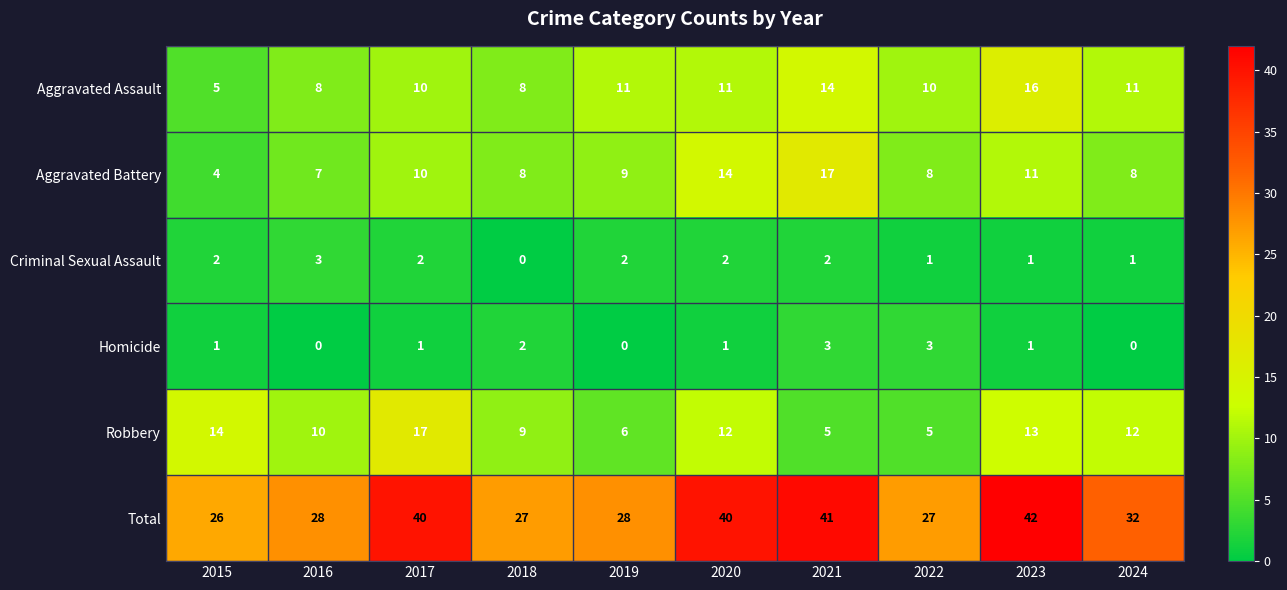

Read the Aggravated Assault value at 2016, to the nearest 5.

10